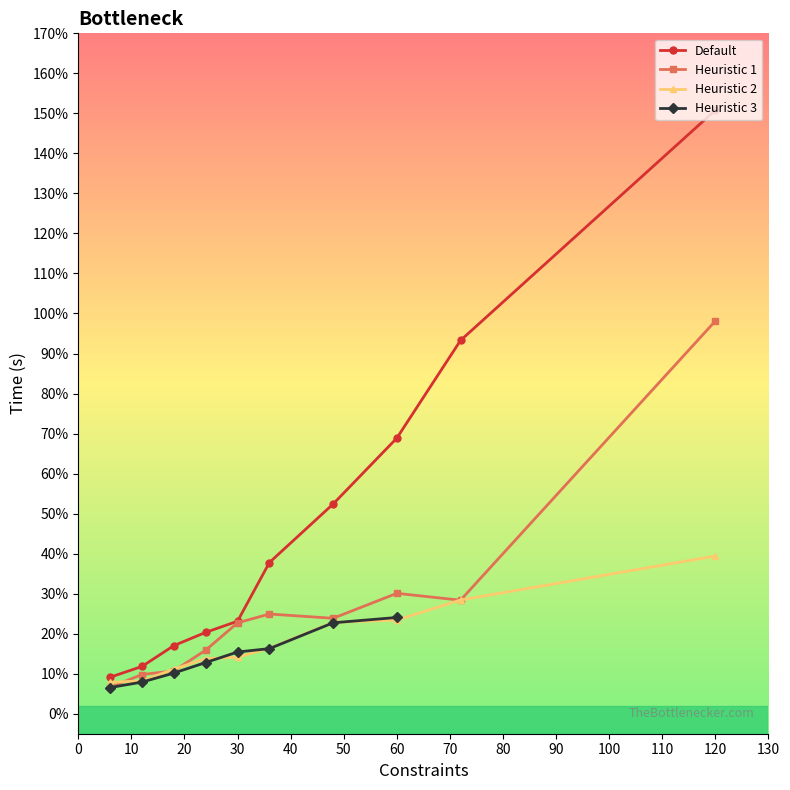

Where is Default nearest to the value 0?

6